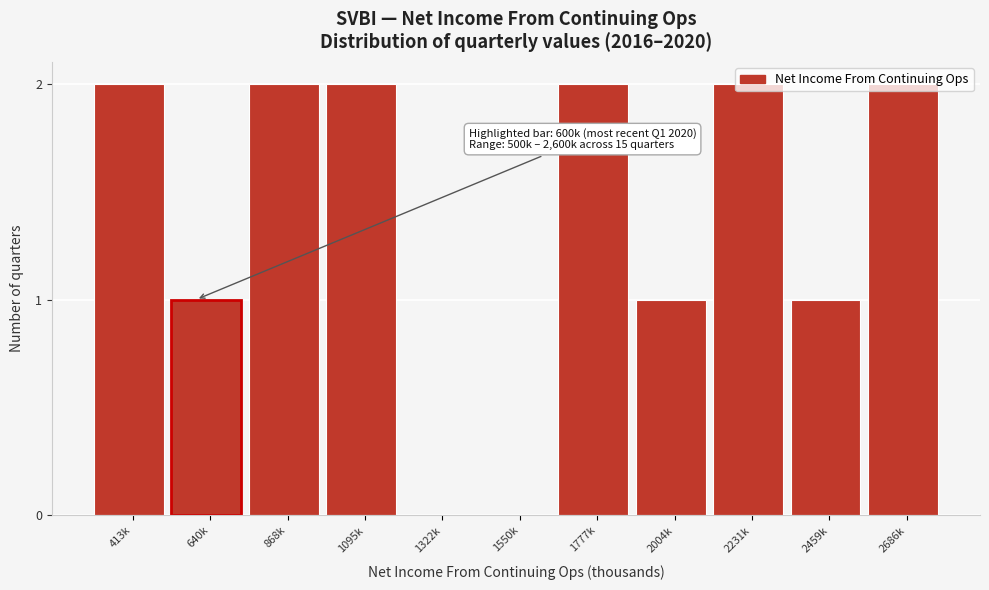

Which has a higher value, 2459k or 2231k?

2231k